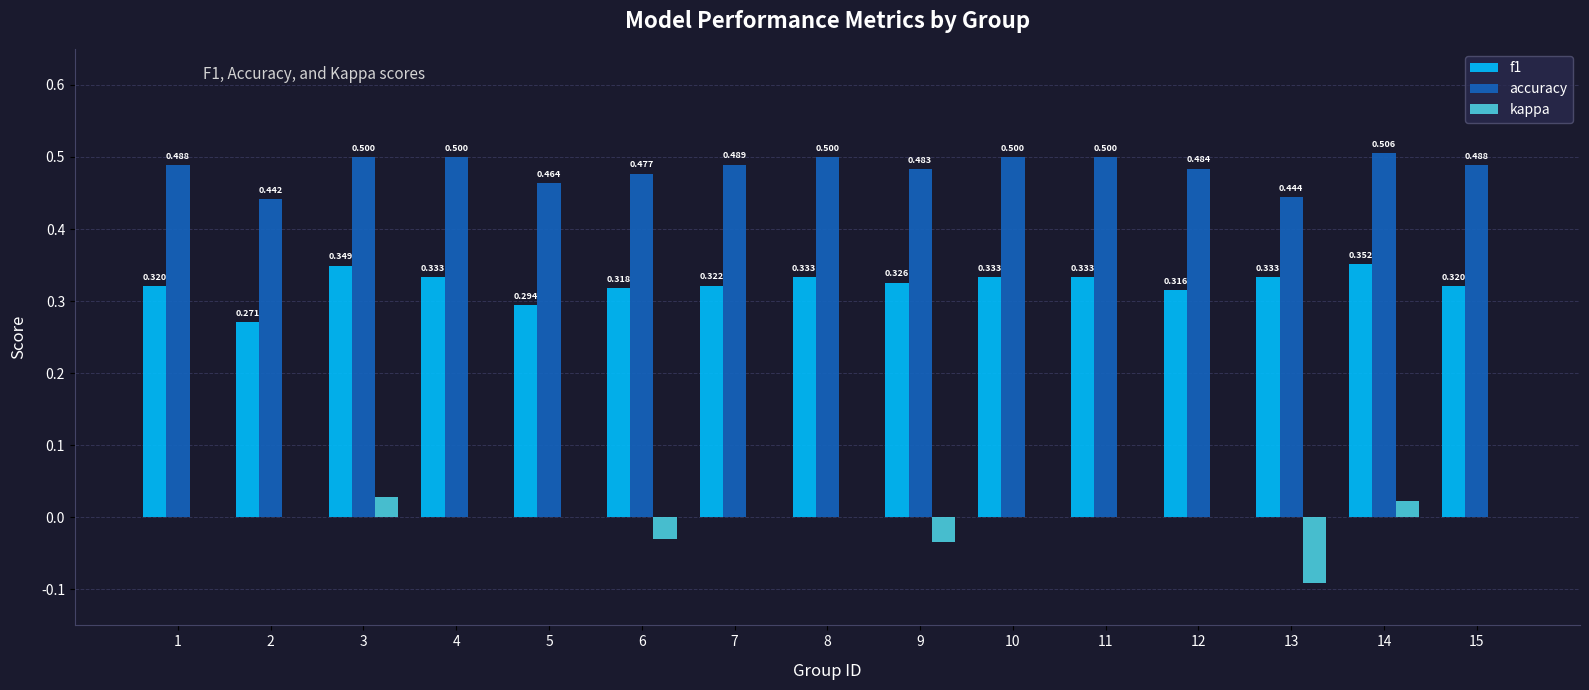

What is the total value across all series at 4?

0.8